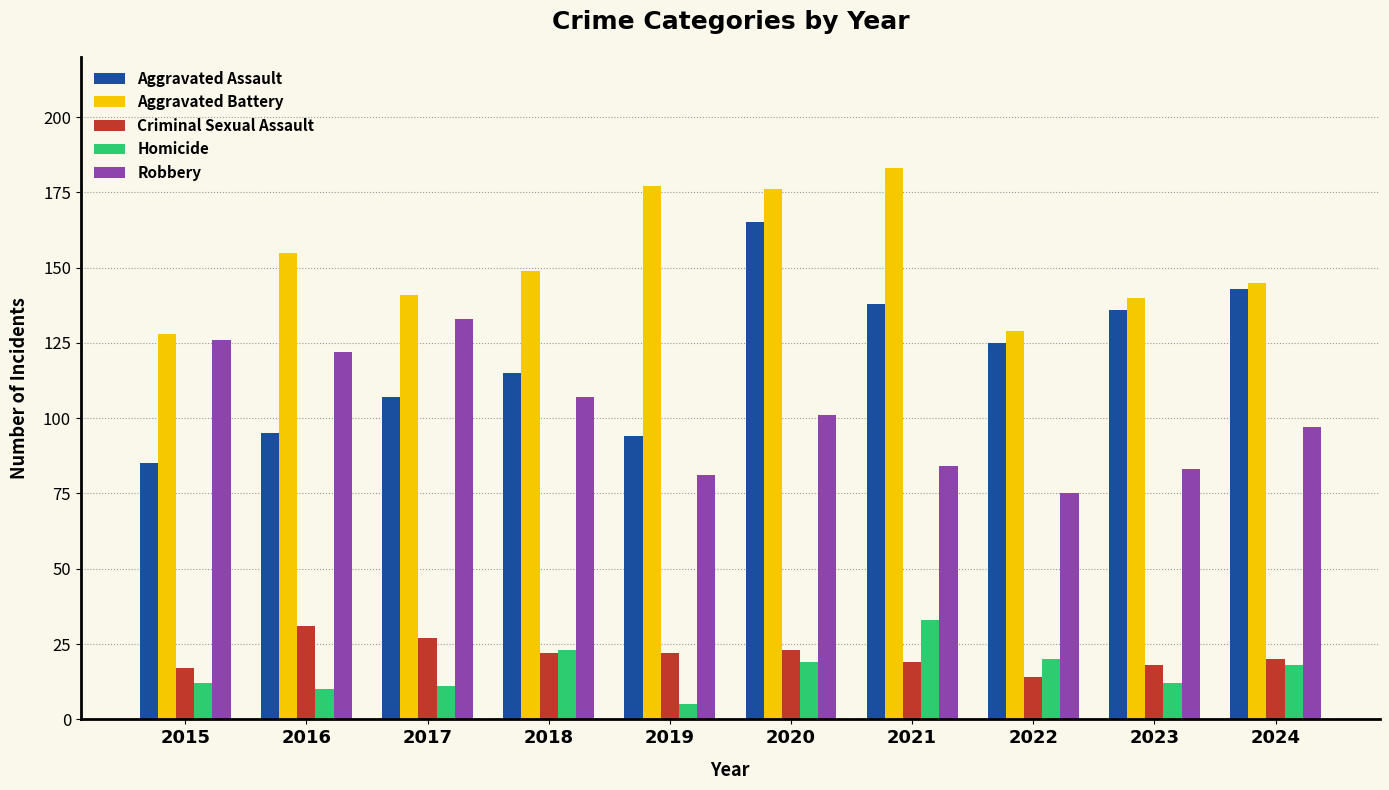

Reading left to right, transcribe all the data shown in this chart.

Aggravated Assault: 2015=85	2016=95	2017=107	2018=115	2019=94	2020=165	2021=138	2022=125	2023=136	2024=143
Aggravated Battery: 2015=128	2016=155	2017=141	2018=149	2019=177	2020=176	2021=183	2022=129	2023=140	2024=145
Criminal Sexual Assault: 2015=17	2016=31	2017=27	2018=22	2019=22	2020=23	2021=19	2022=14	2023=18	2024=20
Homicide: 2015=12	2016=10	2017=11	2018=23	2019=5	2020=19	2021=33	2022=20	2023=12	2024=18
Robbery: 2015=126	2016=122	2017=133	2018=107	2019=81	2020=101	2021=84	2022=75	2023=83	2024=97